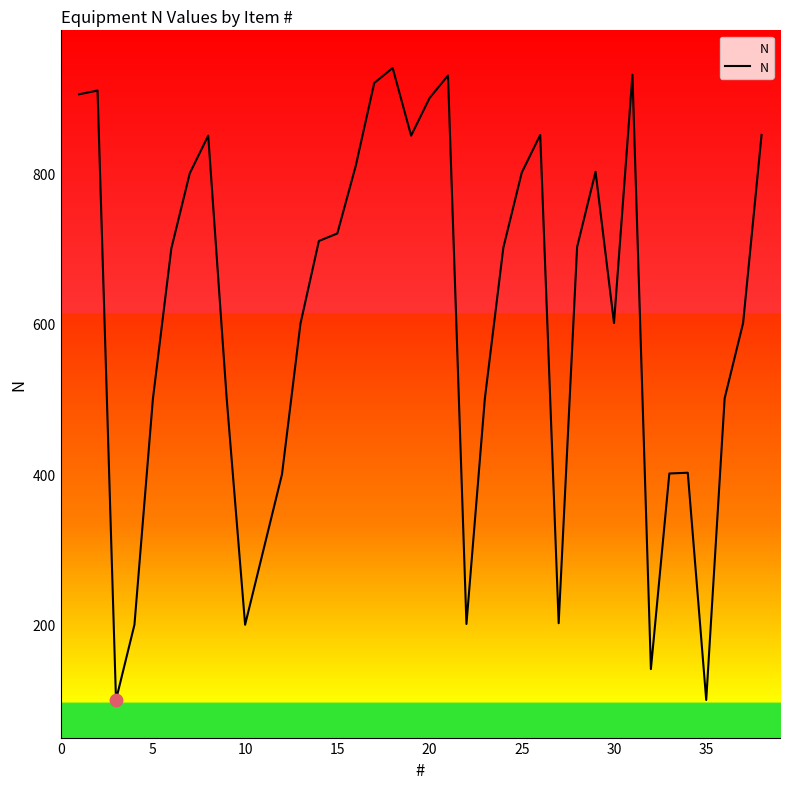

What is the difference between the maximum and minimum values?

840